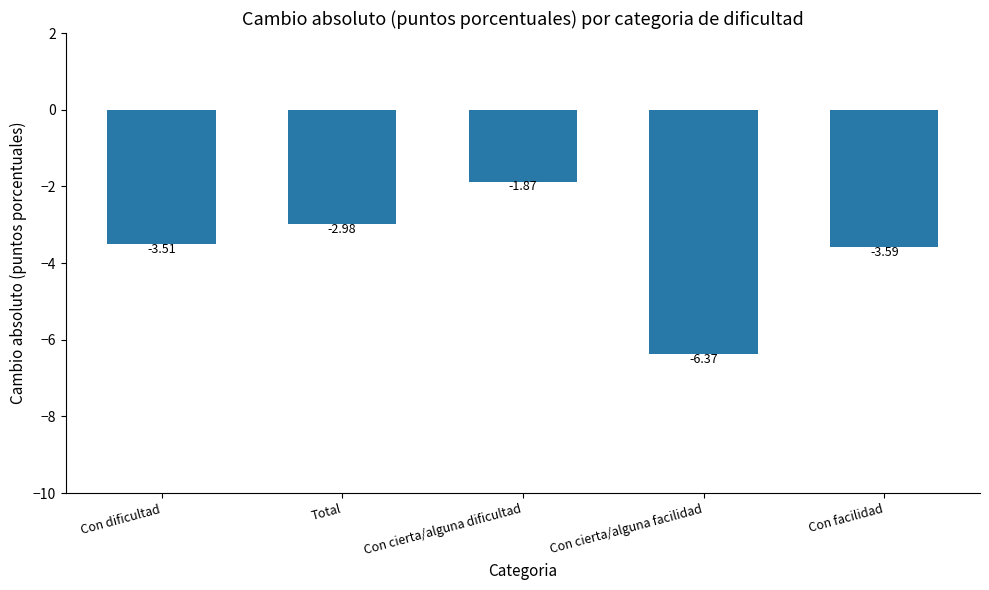

Are the bars horizontal?

No